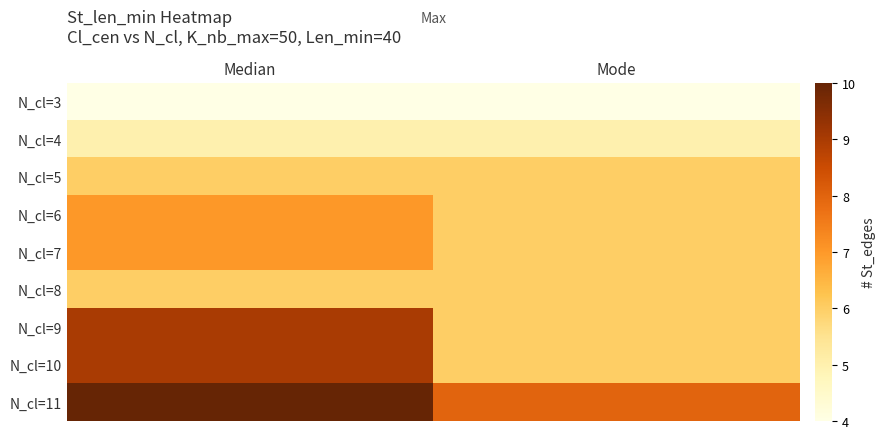

Reading left to right, transcribe all the data shown in this chart.

N_cl=3: Median=4	Mode=4
N_cl=4: Median=5	Mode=5
N_cl=5: Median=6	Mode=6
N_cl=6: Median=7	Mode=6
N_cl=7: Median=7	Mode=6
N_cl=8: Median=6	Mode=6
N_cl=9: Median=9	Mode=6
N_cl=10: Median=9	Mode=6
N_cl=11: Median=10	Mode=8